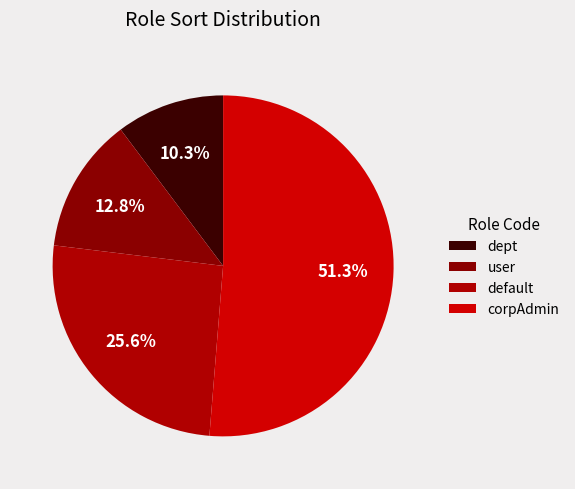

To the nearest percent, what is the average slice percentage?

25%